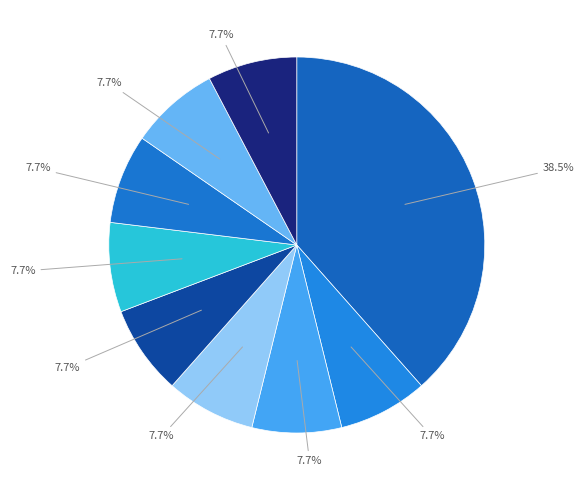

Count the number of slices in the pie.

9